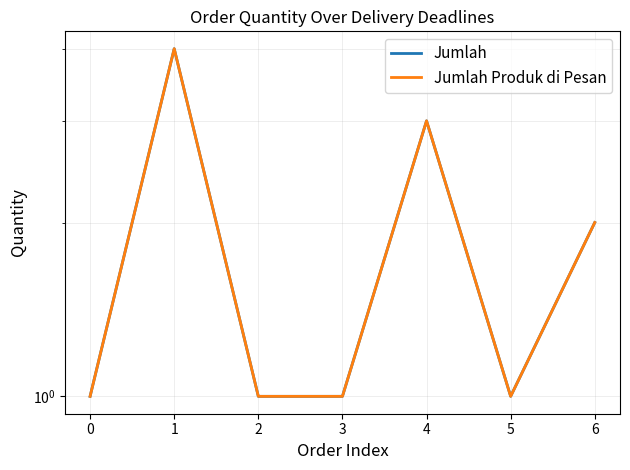

Is the value of Jumlah at 2 greater than the value of Jumlah Produk di Pesan at 0?

No